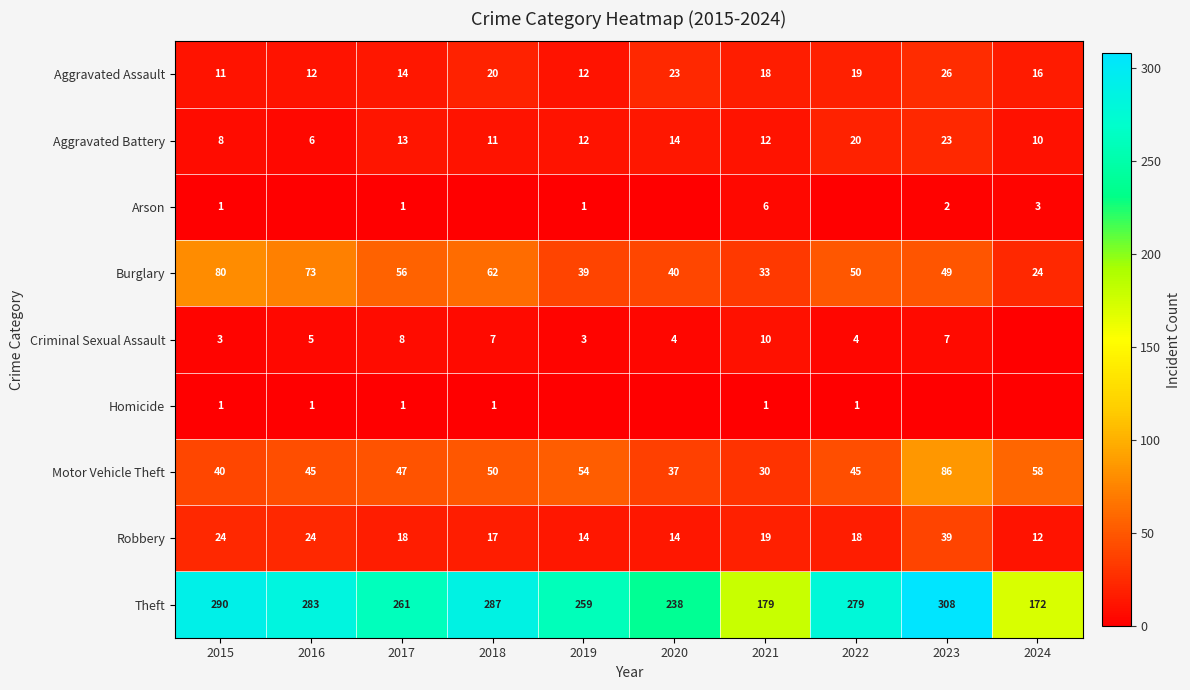

At which label does Aggravated Battery reach its peak?

2023